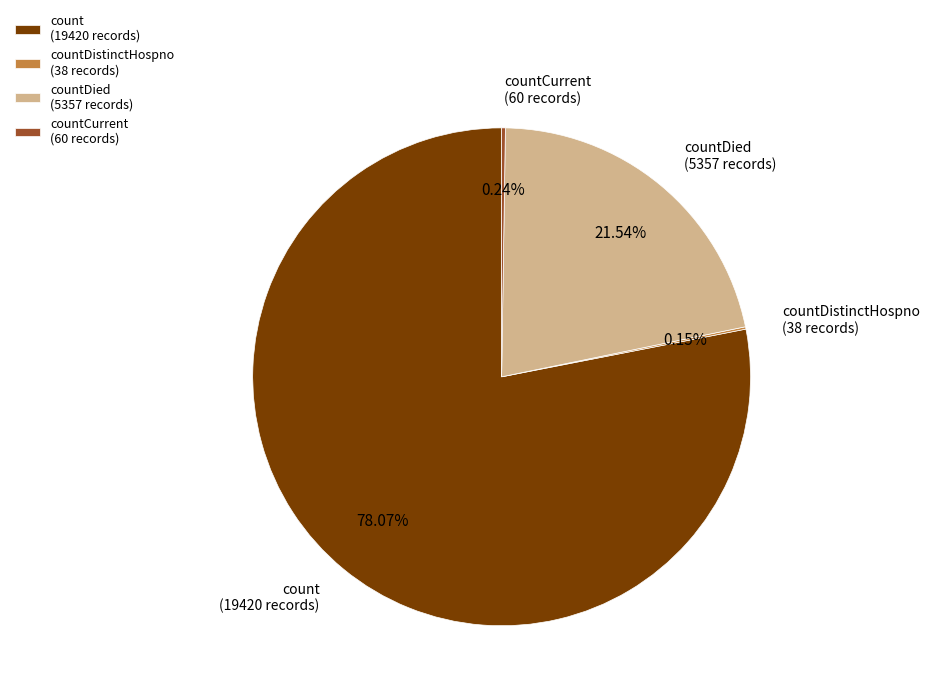

Which slice is the largest?

count (19420 records)